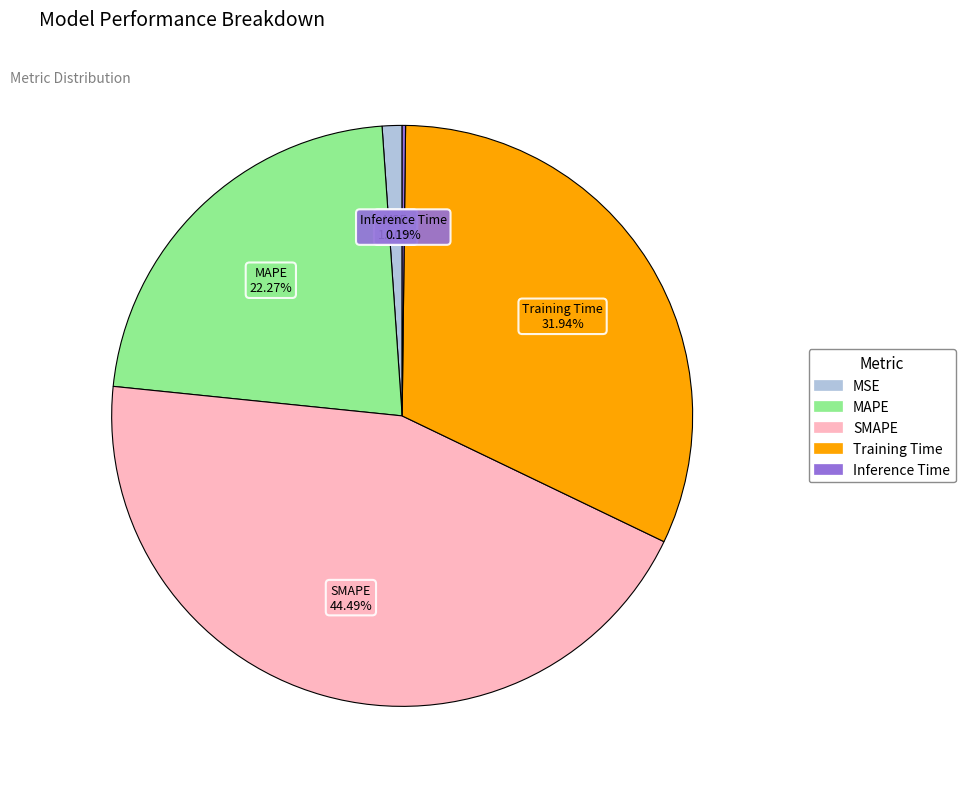

Which slice is the largest?

SMAPE